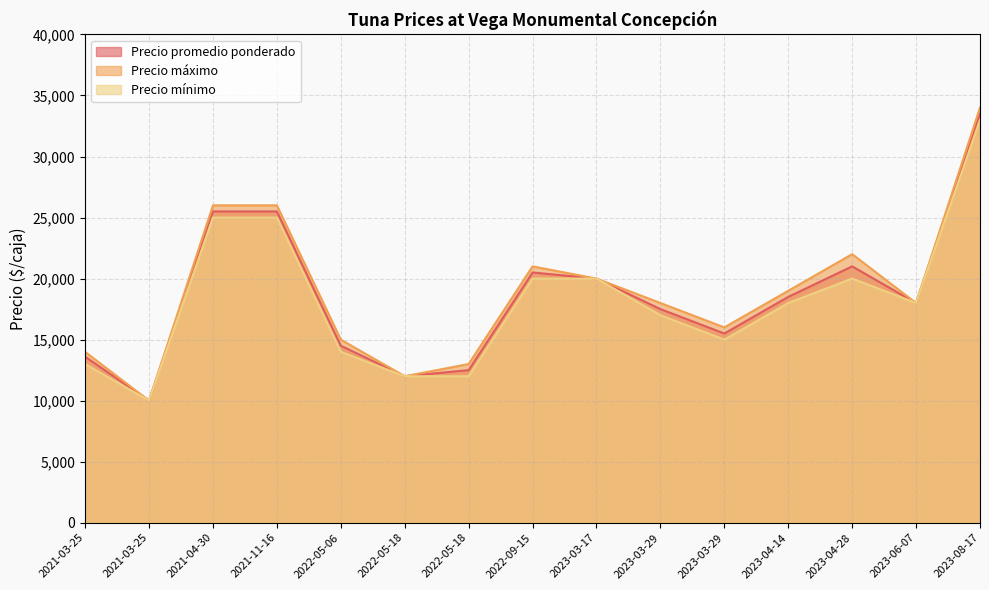

True or false: Precio máximo and Precio promedio ponderado cross at least once.

False